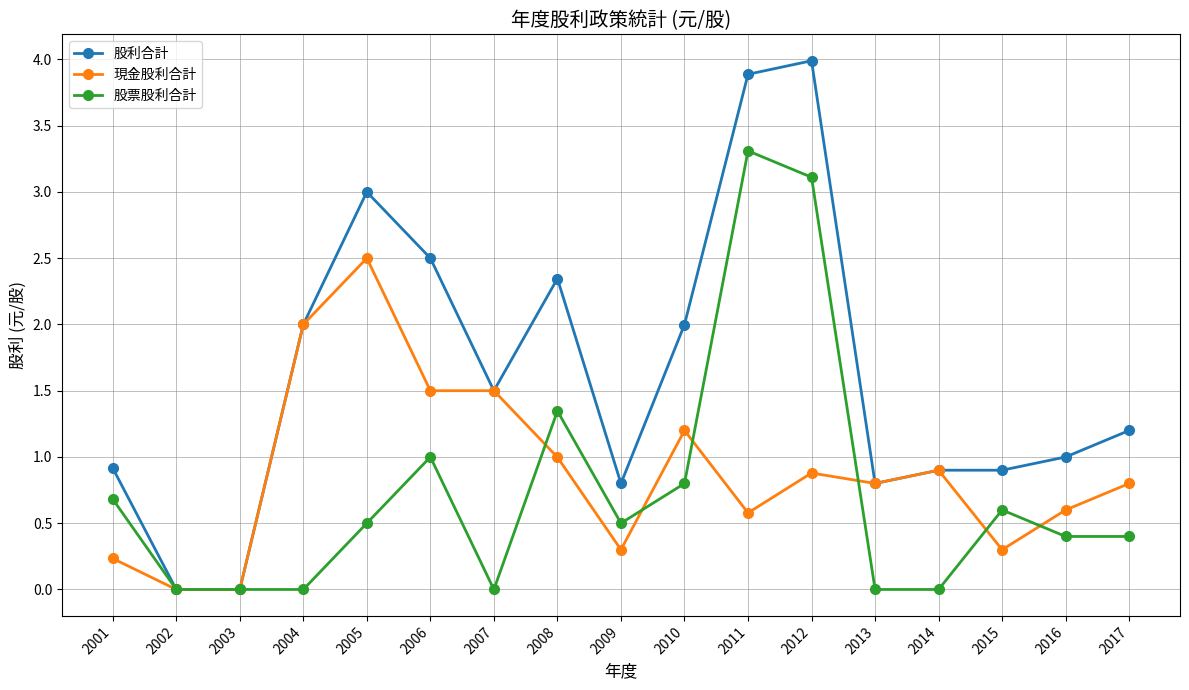

At which label is 現金股利合計 closest to 1?

2008